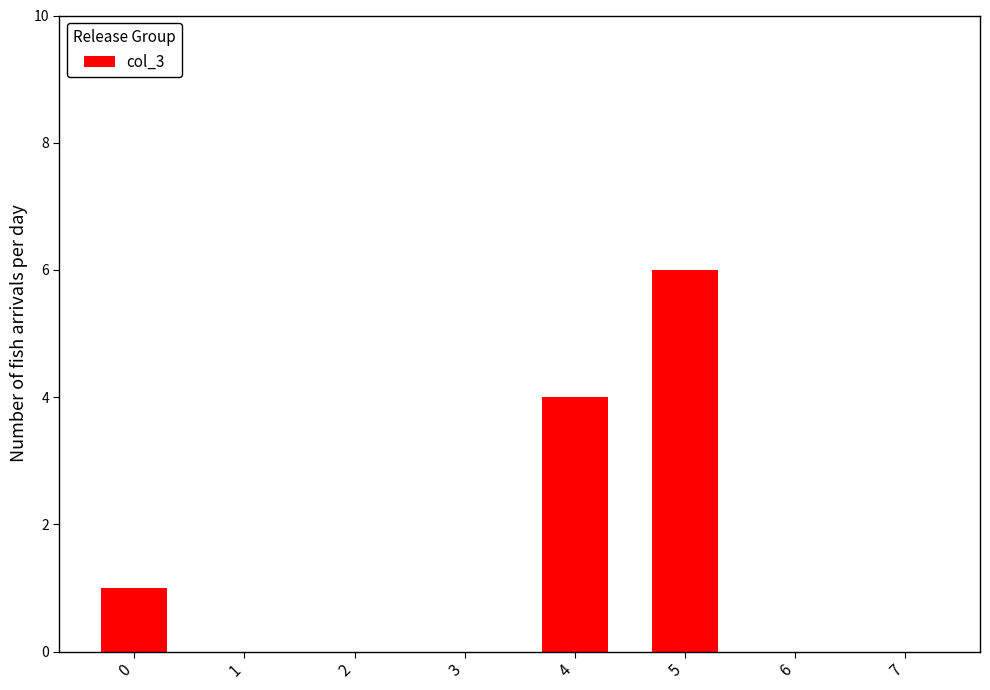

The value at 3 is -2. True or false?

False